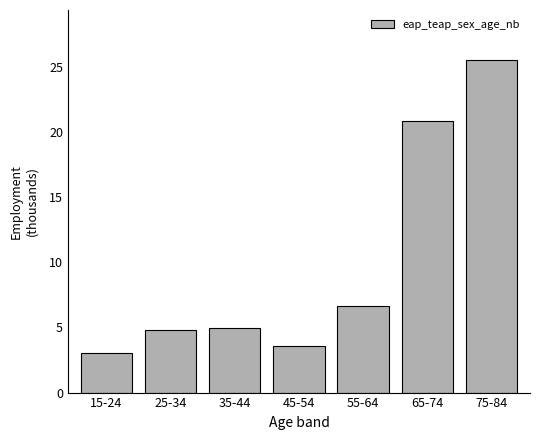

Reading left to right, list all the values displayed in this chart.

3.0	4.8	4.9	3.6	6.6	20.9	25.5